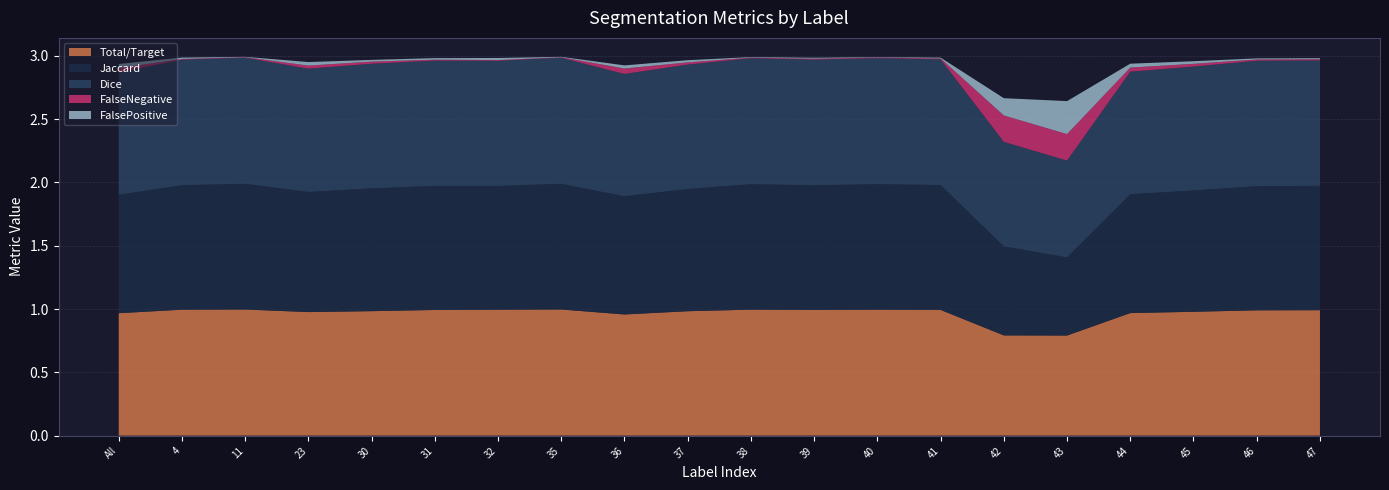

Reading right to left, transcribe all the data shown in this chart.

Total/Target: 1.0	1.0	1.0	1.0	0.8	0.8	1.0	1.0	1.0	1.0	1.0	1.0	1.0	1.0	1.0	1.0	1.0	1.0	1.0	1.0
Jaccard: 1.0	1.0	1.0	0.9	0.6	0.7	1.0	1.0	1.0	1.0	1.0	0.9	1.0	1.0	1.0	1.0	0.9	1.0	1.0	0.9
Dice: 1.0	1.0	1.0	1.0	0.8	0.8	1.0	1.0	1.0	1.0	1.0	1.0	1.0	1.0	1.0	1.0	1.0	1.0	1.0	1.0
FalseNegative: 0.0	0.0	0.0	0.0	0.2	0.2	0.0	0.0	0.0	0.0	0.0	0.0	0.0	0.0	0.0	0.0	0.0	0.0	0.0	0.0
FalsePositive: 0.0	0.0	0.0	0.0	0.3	0.1	0.0	0.0	0.0	0.0	0.0	0.0	0.0	0.0	0.0	0.0	0.0	0.0	0.0	0.0